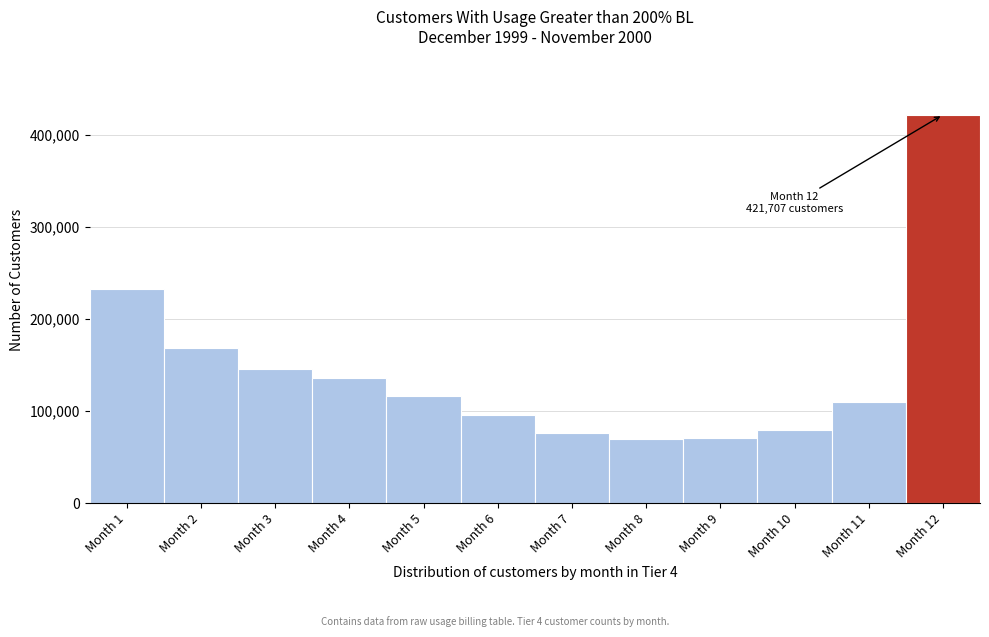

Over which range of the x-axis is the bar tallest?

11.5 to 12.5